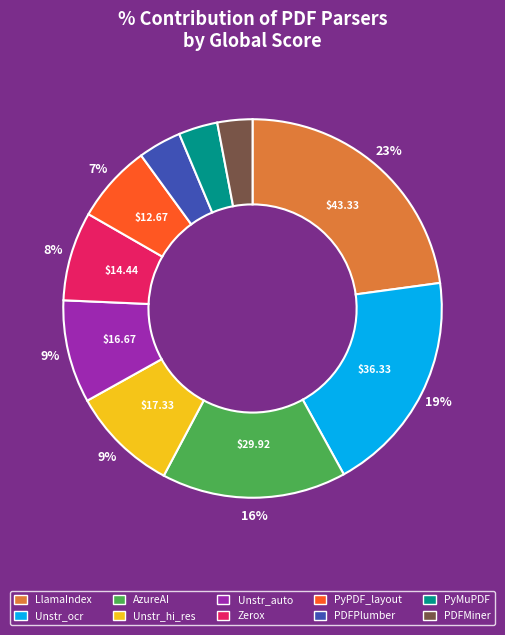

Is there any slice that represents more than half of the pie?

No